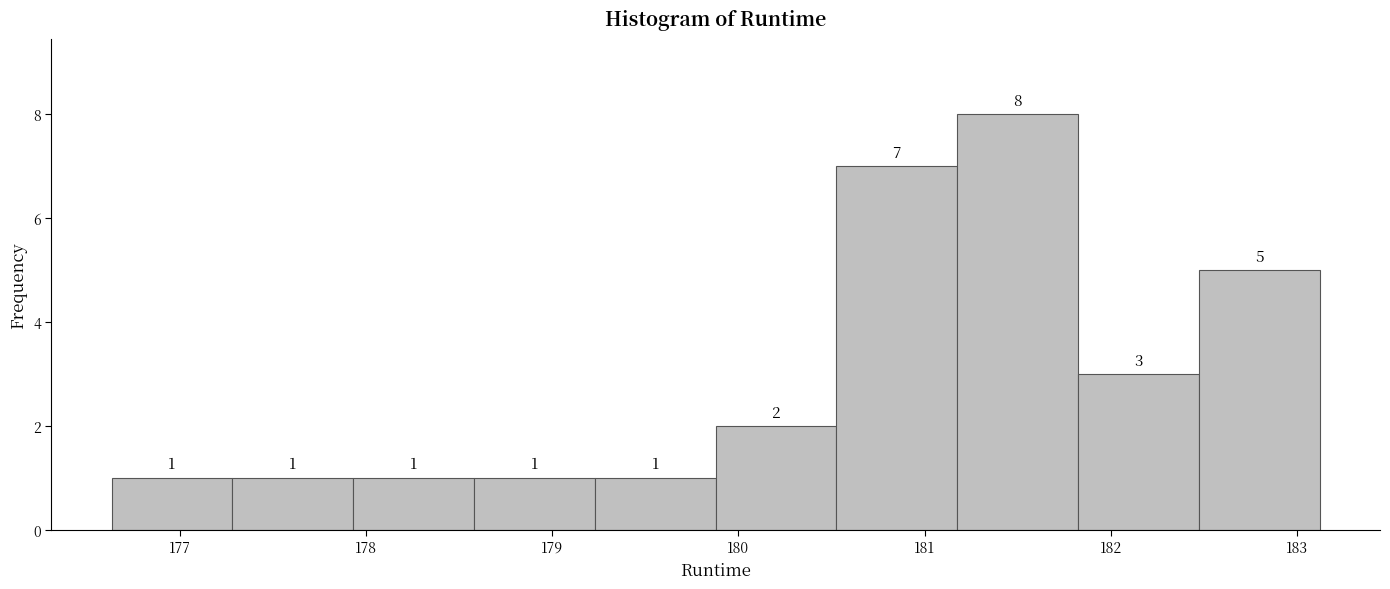

What is the height of the bar covering 176.6 to 177.3 on the x-axis? The bar edges are not printed on the chart, so give them approximately, as read against the axis.

1